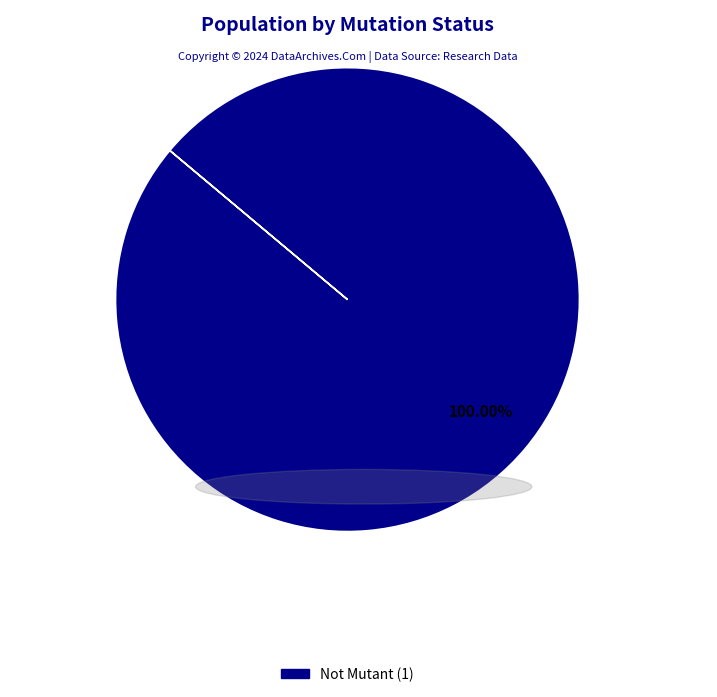

Is there any slice that represents more than half of the pie?

Yes